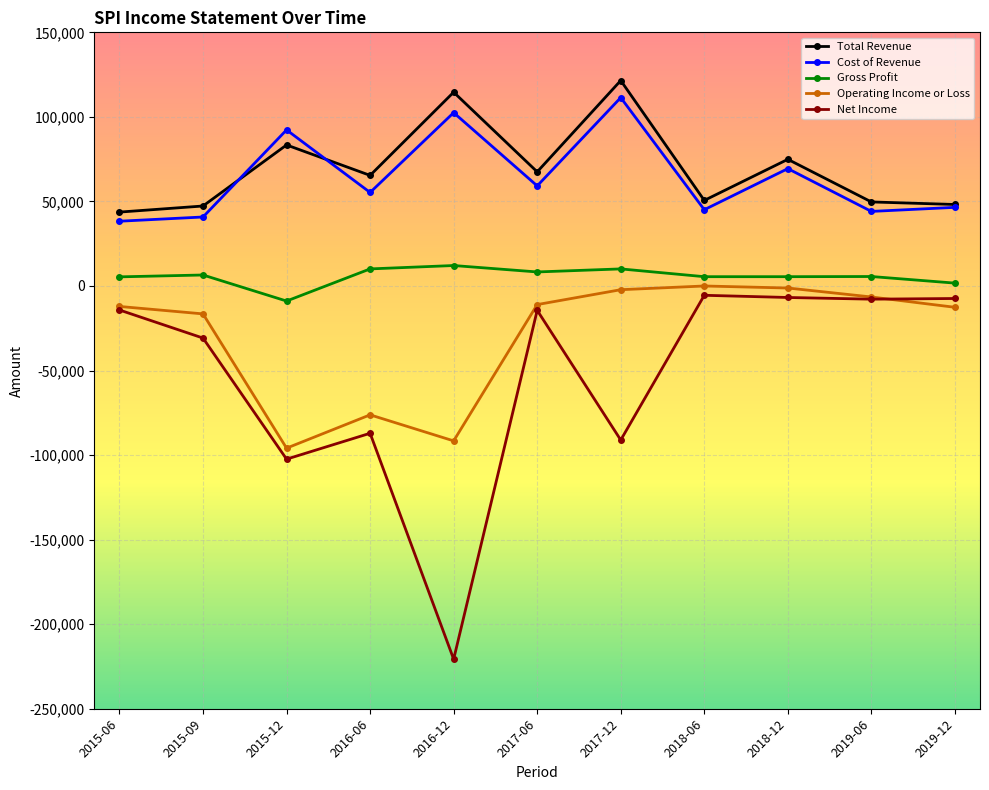

What is the maximum value for Gross Profit?

12100